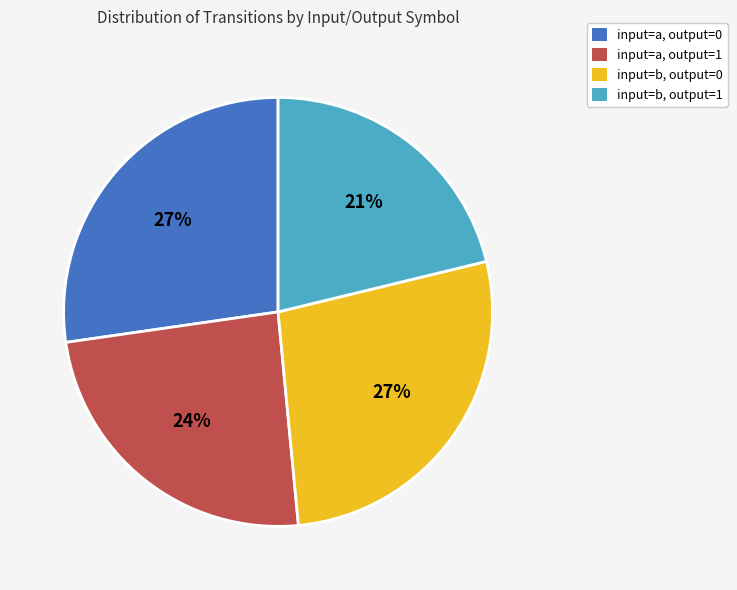

True or false: input=a, output=1 accounts for 13% of the total.

False